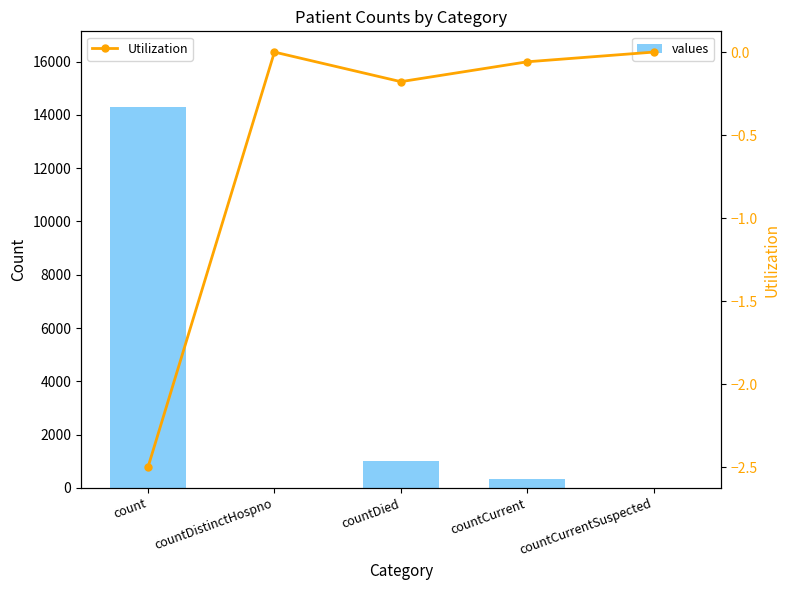

What is the difference between the highest and lowest values at countCurrent?

334.1